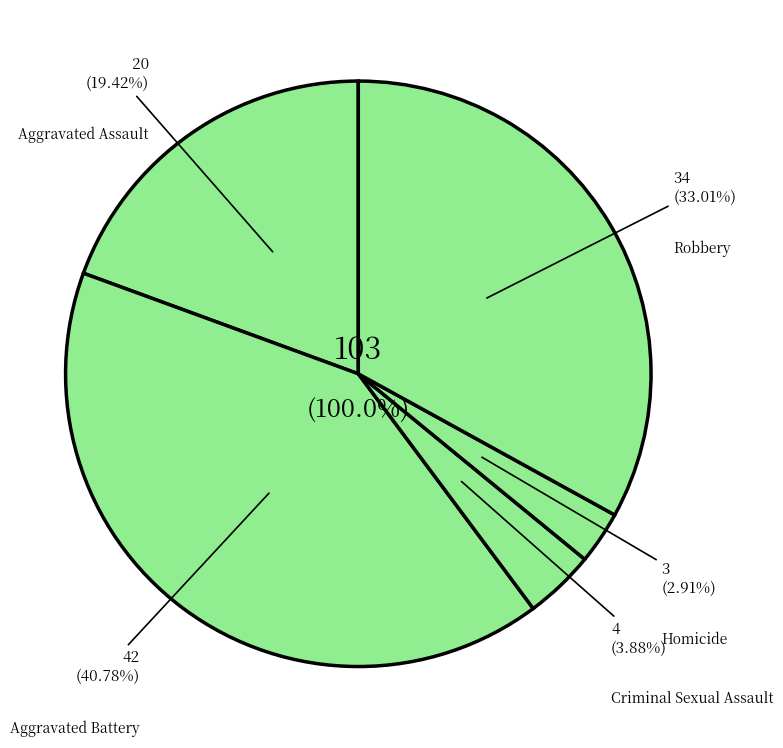

Which category has the biggest portion of the pie?

Aggravated Battery